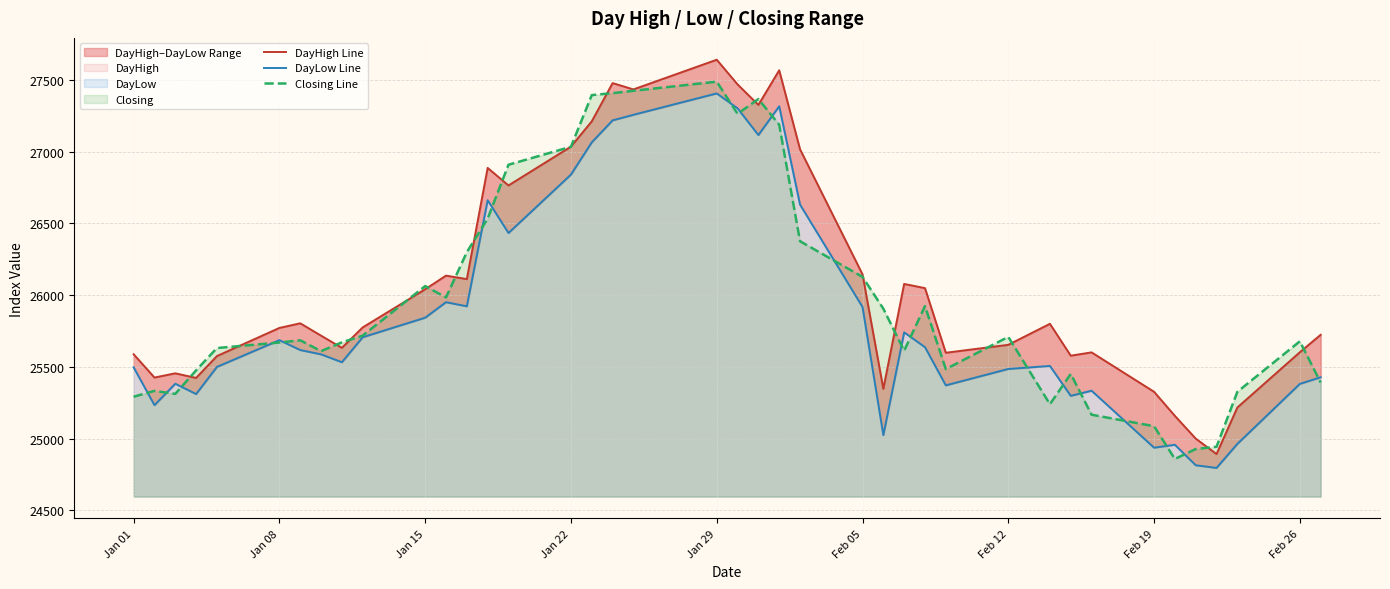

The value of Closing Line at Feb 26 is 25678.1. True or false?

True